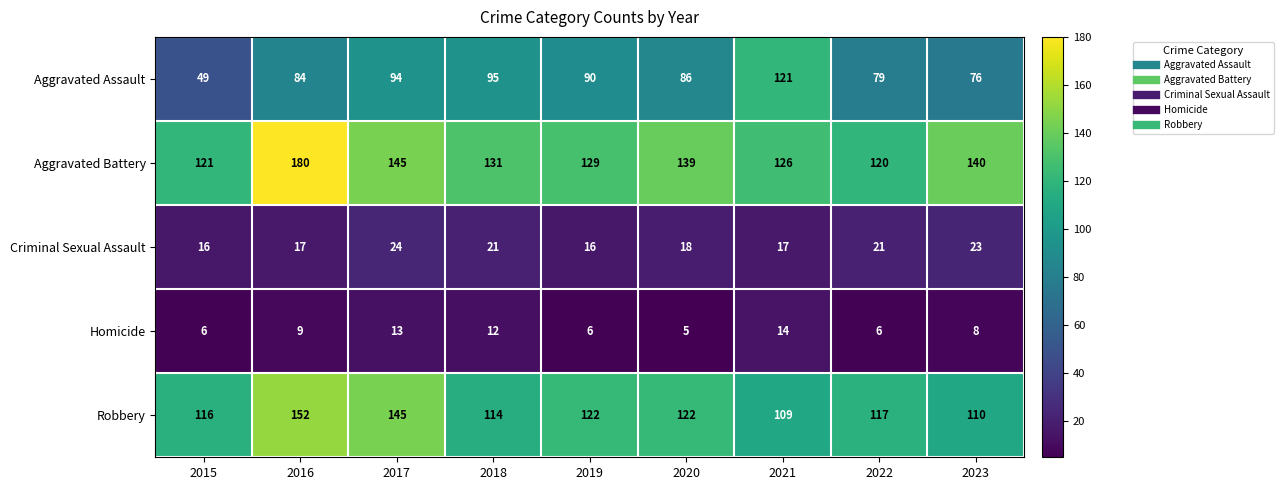

The Homicide series shows 6 at 2019. True or false?

True